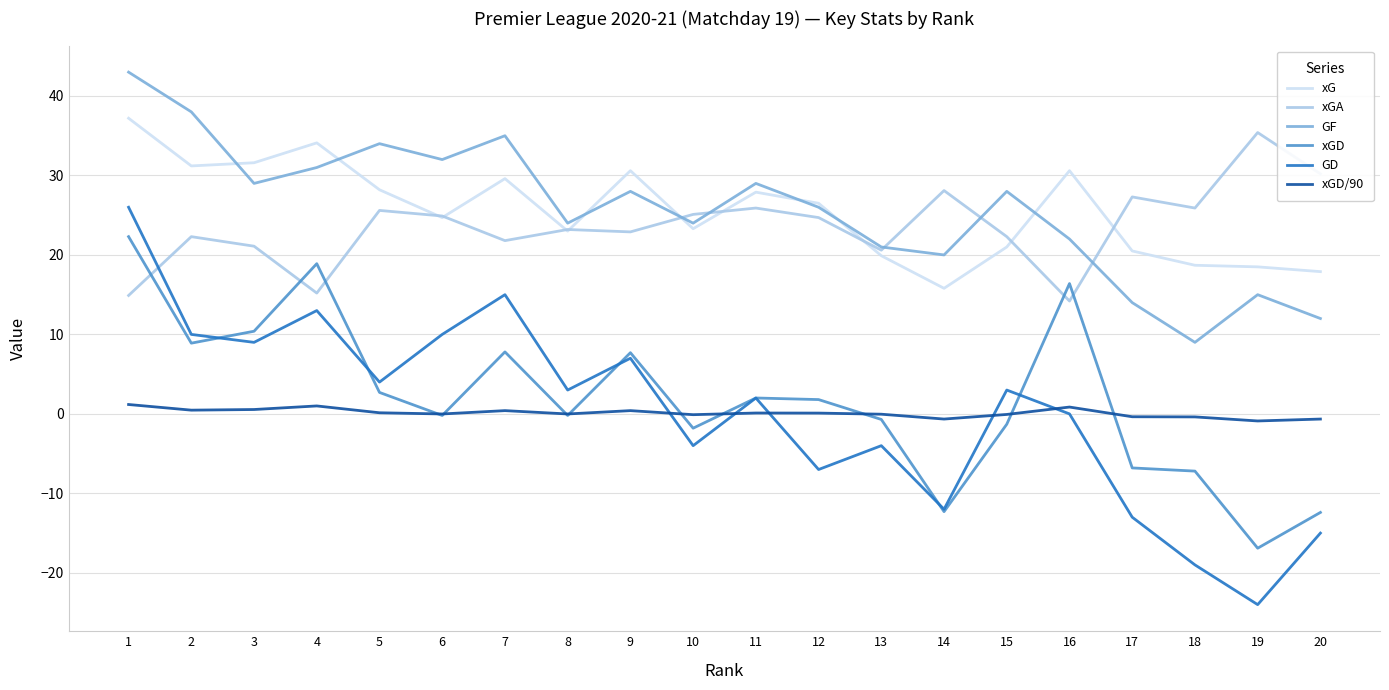

Rank the series at 7 from lowest to highest value.

xGD/90, xGD, GD, xGA, xG, GF